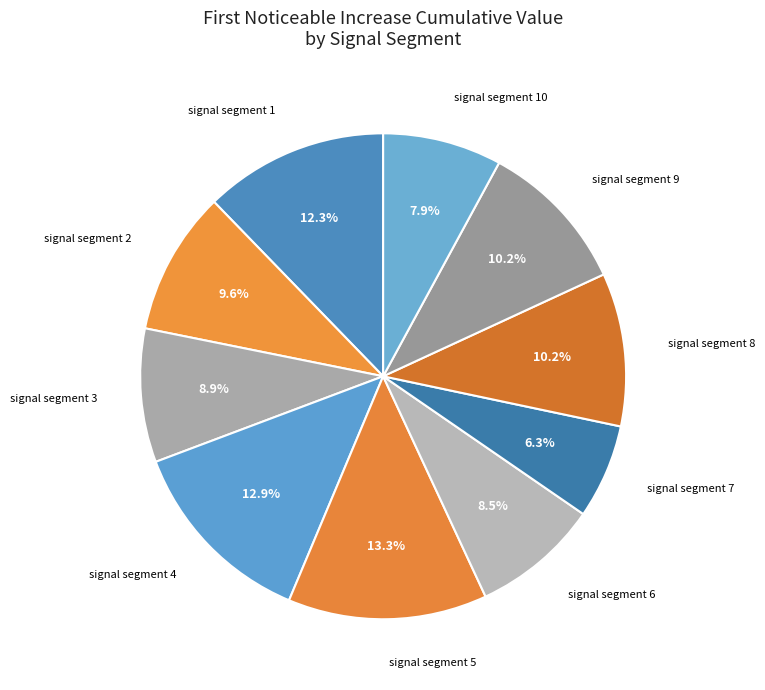

Which category has the biggest portion of the pie?

signal segment 5